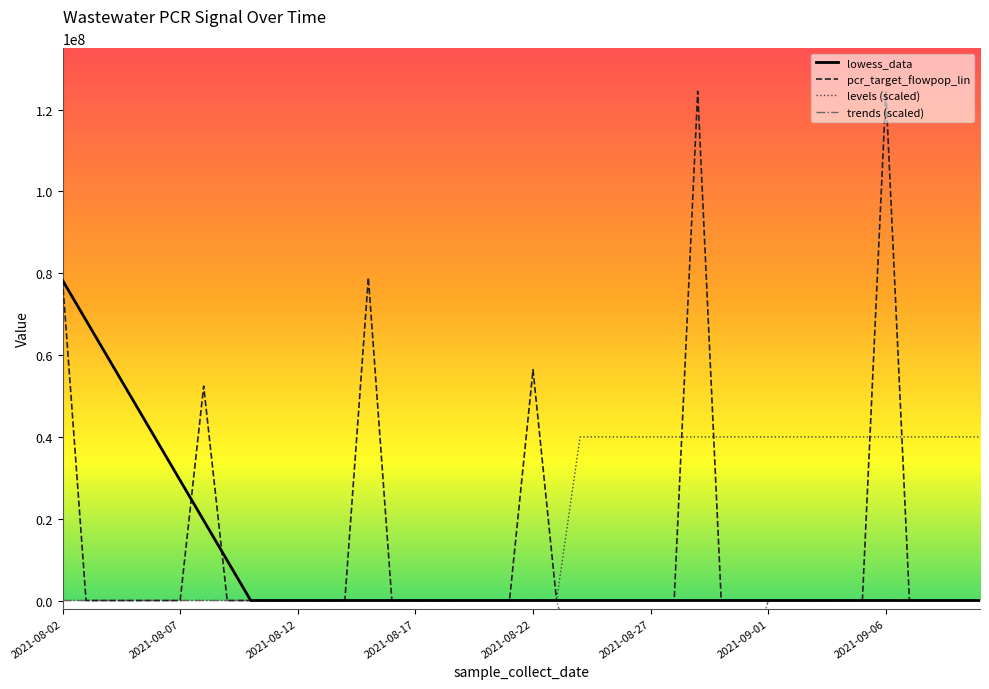

Where is pcr_target_flowpop_lin nearest to the value 62239826?

2021-08-22